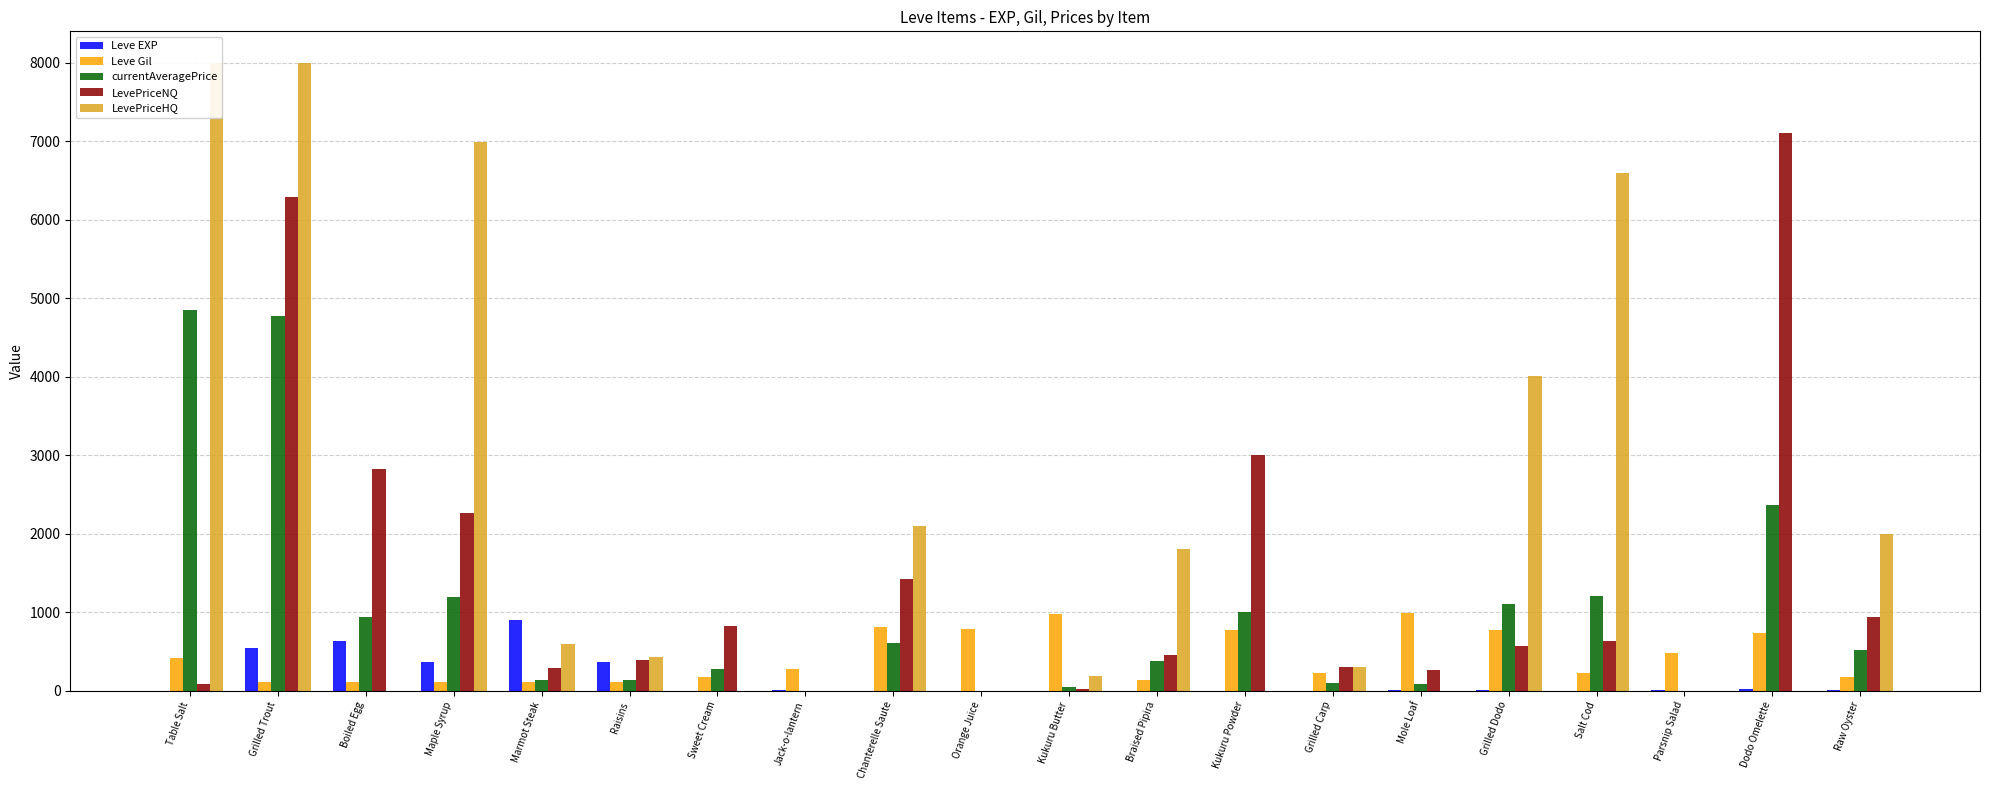

Reading left to right, what are all the values shown in this chart?

Leve EXP: Table Salt=1.0	Grilled Trout=540.0	Boiled Egg=630.0	Maple Syrup=370.0	Marmot Steak=900.0	Raisins=370.0	Sweet Cream=1.0	Jack-o-lantern=6.0	Chanterelle Saute=1.0	Orange Juice=2.0	Kukuru Butter=1.0	Braised Pipira=3.0	Kukuru Powder=3.0	Grilled Carp=3.0	Mole Loaf=9.0	Grilled Dodo=4.0	Salt Cod=3.0	Parsnip Salad=10.0	Dodo Omelette=17.0	Raw Oyster=7.0
Leve Gil: Table Salt=420.0	Grilled Trout=112.0	Boiled Egg=112.0	Maple Syrup=112.0	Marmot Steak=113.0	Raisins=112.0	Sweet Cream=170.0	Jack-o-lantern=280.0	Chanterelle Saute=810.0	Orange Juice=790.0	Kukuru Butter=980.0	Braised Pipira=140.0	Kukuru Powder=780.0	Grilled Carp=220.0	Mole Loaf=990.0	Grilled Dodo=770.0	Salt Cod=220.0	Parsnip Salad=480.0	Dodo Omelette=740.0	Raw Oyster=170.0
currentAveragePrice: Table Salt=4847.0	Grilled Trout=4769.0	Boiled Egg=941.2	Maple Syrup=1192.4	Marmot Steak=131.7	Raisins=140.3	Sweet Cream=273.9	Jack-o-lantern=0.0	Chanterelle Saute=613.5	Orange Juice=0.0	Kukuru Butter=42.4	Braised Pipira=375.0	Kukuru Powder=1000.0	Grilled Carp=100.0	Mole Loaf=89.5	Grilled Dodo=1106.0	Salt Cod=1205.9	Parsnip Salad=0.0	Dodo Omelette=2366.7	Raw Oyster=524.6
LevePriceNQ: Table Salt=82.5	Grilled Trout=6294.0	Boiled Egg=2823.8	Maple Syrup=2262.2	Marmot Steak=293.2	Raisins=393.0	Sweet Cream=821.6	Jack-o-lantern=0.0	Chanterelle Saute=1420.5	Orange Juice=0.0	Kukuru Butter=19.8	Braised Pipira=450.0	Kukuru Powder=3000.0	Grilled Carp=300.0	Mole Loaf=268.5	Grilled Dodo=570.0	Salt Cod=635.4	Parsnip Salad=0.0	Dodo Omelette=7100.0	Raw Oyster=934.5
LevePriceHQ: Table Salt=8000.0	Grilled Trout=8000.0	Boiled Egg=0.0	Maple Syrup=6996.0	Marmot Steak=598.5	Raisins=435.0	Sweet Cream=0.0	Jack-o-lantern=0.0	Chanterelle Saute=2099.1	Orange Juice=0.0	Kukuru Butter=187.0	Braised Pipira=1800.0	Kukuru Powder=0.0	Grilled Carp=300.0	Mole Loaf=0.0	Grilled Dodo=4005.0	Salt Cod=6600.0	Parsnip Salad=0.0	Dodo Omelette=0.0	Raw Oyster=2000.0